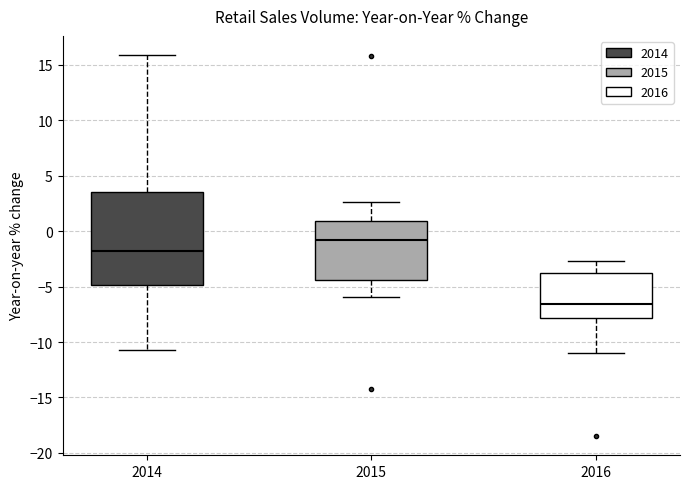

Which box is the tallest, from its lower edge to its upper edge?

2014